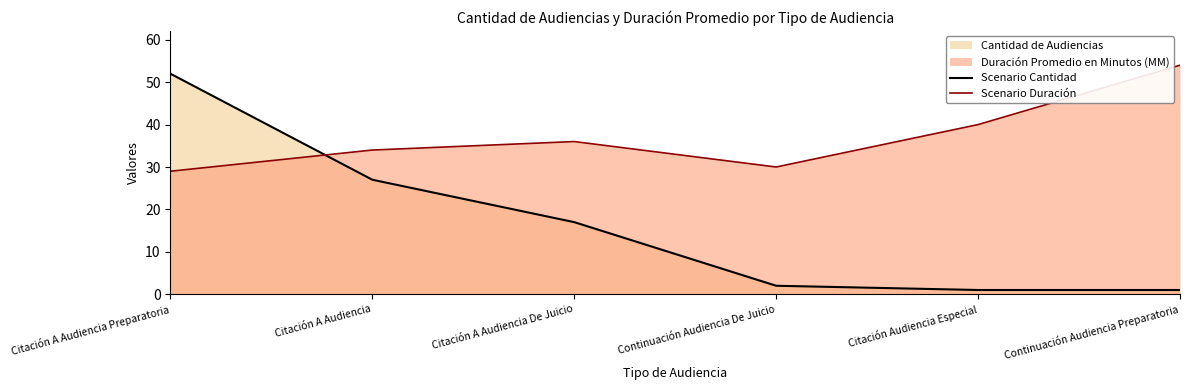

What is the greatest value displayed?

54